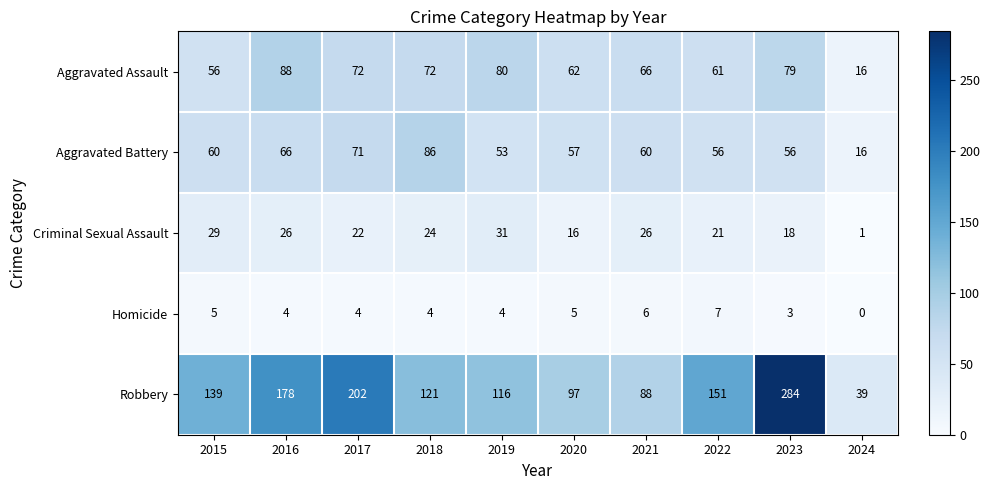

What is the spread (max minus min) of values at 2023?

281